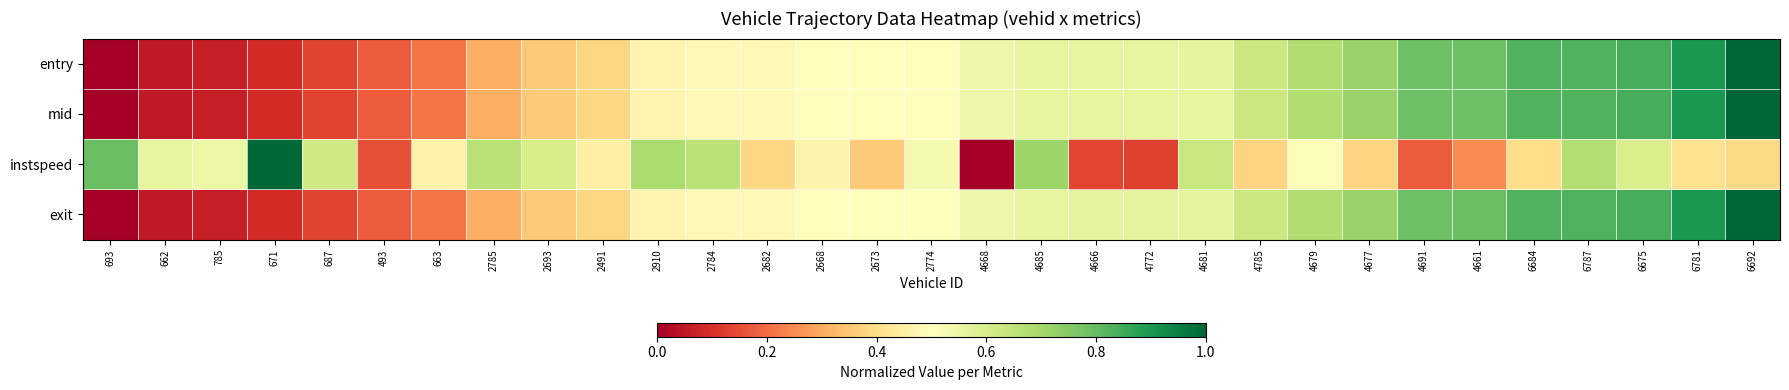

Reading left to right, extract all data points from this chart.

entry: 693=0.0	662=0.1	785=0.1	671=0.1	687=0.1	493=0.2	663=0.2	2785=0.3	2693=0.4	2491=0.4	2910=0.5	2784=0.5	2682=0.5	2668=0.5	2673=0.5	2774=0.5	4668=0.5	4685=0.6	4666=0.6	4772=0.6	4681=0.6	4785=0.6	4679=0.7	4677=0.7	4691=0.8	4661=0.8	6684=0.8	6787=0.8	6675=0.8	6781=0.9	6692=1.0
mid: 693=0.0	662=0.1	785=0.1	671=0.1	687=0.1	493=0.2	663=0.2	2785=0.3	2693=0.4	2491=0.4	2910=0.5	2784=0.5	2682=0.5	2668=0.5	2673=0.5	2774=0.5	4668=0.5	4685=0.6	4666=0.6	4772=0.6	4681=0.6	4785=0.6	4679=0.7	4677=0.7	4691=0.8	4661=0.8	6684=0.8	6787=0.8	6675=0.8	6781=0.9	6692=1.0
instspeed: 693=0.8	662=0.6	785=0.5	671=1.0	687=0.6	493=0.2	663=0.5	2785=0.7	2693=0.6	2491=0.5	2910=0.7	2784=0.7	2682=0.4	2668=0.5	2673=0.4	2774=0.5	4668=0.0	4685=0.7	4666=0.1	4772=0.1	4681=0.6	4785=0.4	4679=0.5	4677=0.4	4691=0.2	4661=0.2	6684=0.4	6787=0.7	6675=0.6	6781=0.4	6692=0.4
exit: 693=0.0	662=0.1	785=0.1	671=0.1	687=0.1	493=0.2	663=0.2	2785=0.3	2693=0.4	2491=0.4	2910=0.5	2784=0.5	2682=0.5	2668=0.5	2673=0.5	2774=0.5	4668=0.5	4685=0.6	4666=0.6	4772=0.6	4681=0.6	4785=0.6	4679=0.7	4677=0.7	4691=0.8	4661=0.8	6684=0.8	6787=0.8	6675=0.8	6781=0.9	6692=1.0